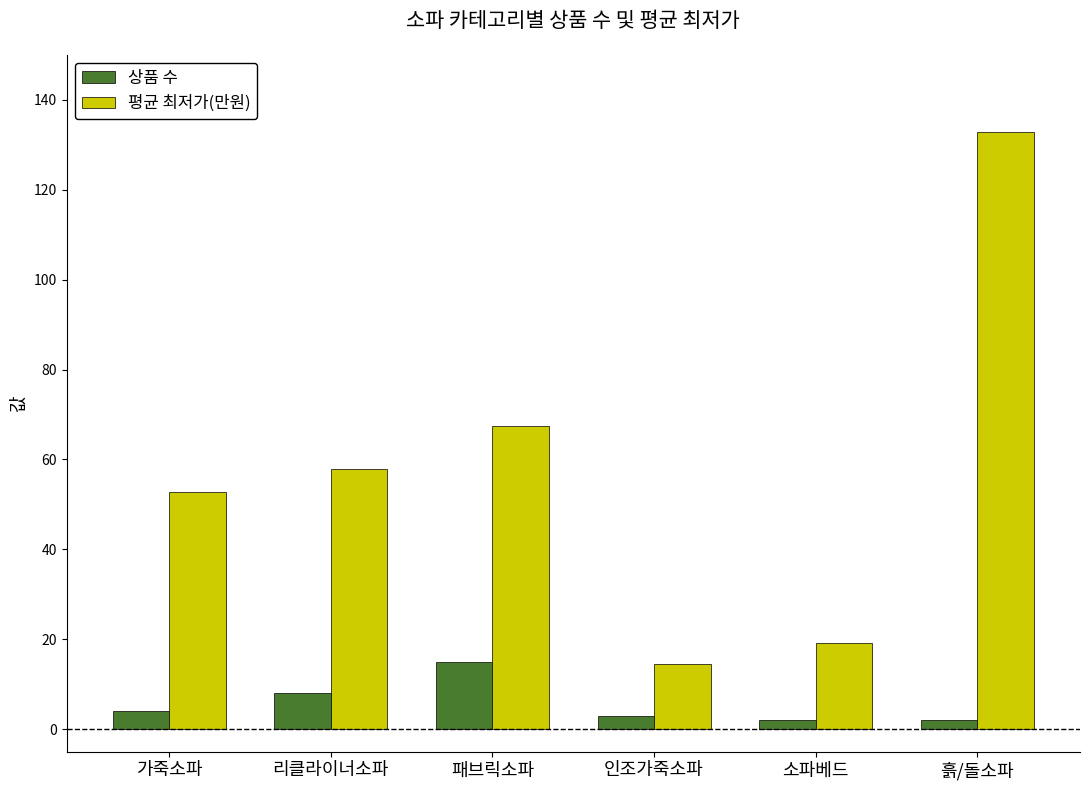

At 리클라이너소파, list the series in order from smallest to largest.

상품 수, 평균 최저가(만원)